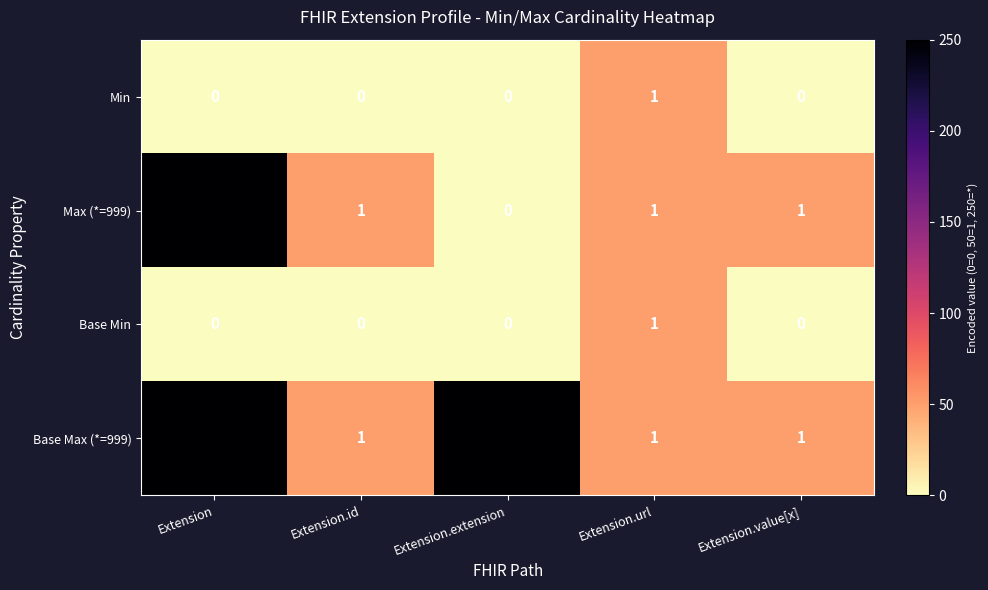

The Base Max (*=999) series shows 1 at Extension.value[x]. True or false?

True